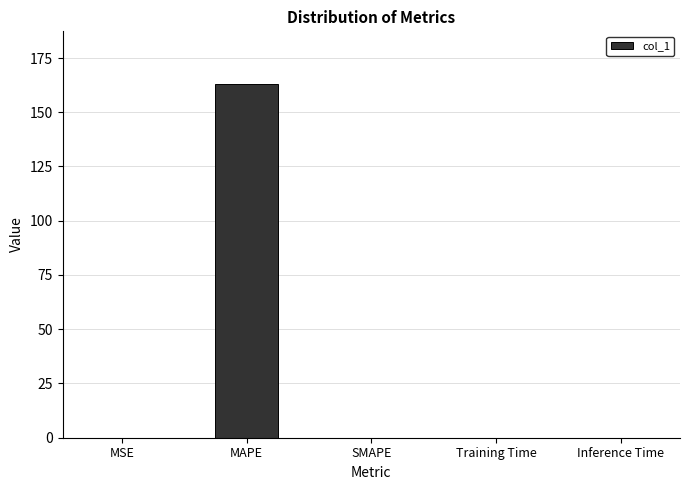

Between SMAPE and MAPE, which is larger?

MAPE